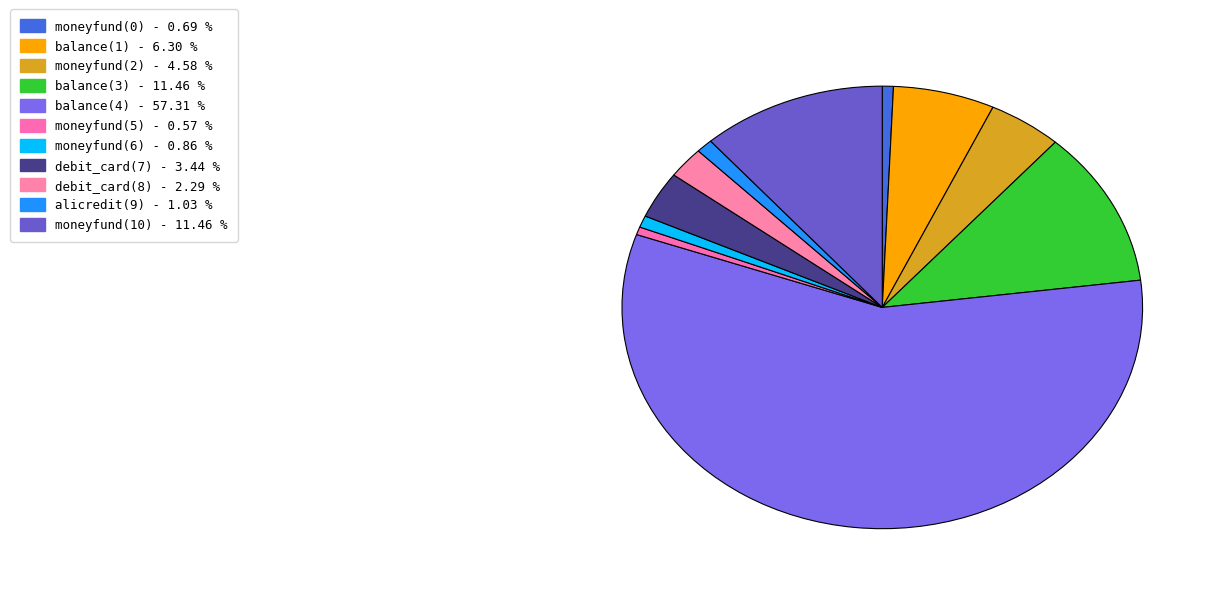

Does debit_card(8) represent more than half of the total?

No